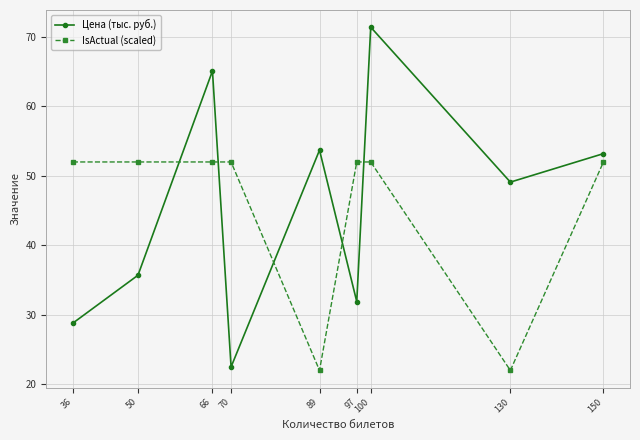

Rank the series by their maximum value, from highest to lowest.

Цена (тыс. руб.), IsActual (scaled)